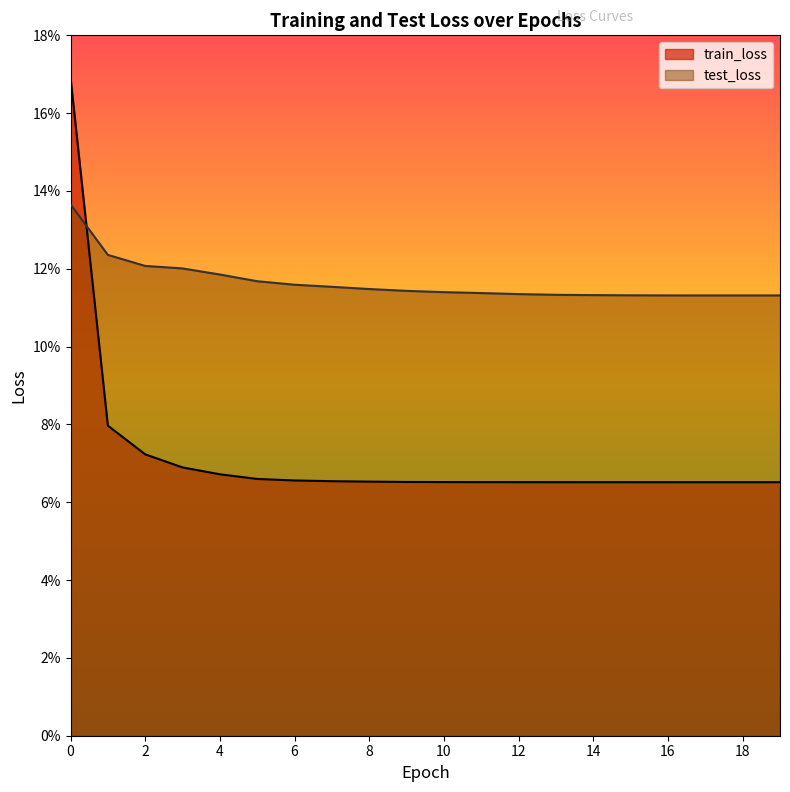

Rank the series by their maximum value, from lowest to highest.

test_loss, train_loss